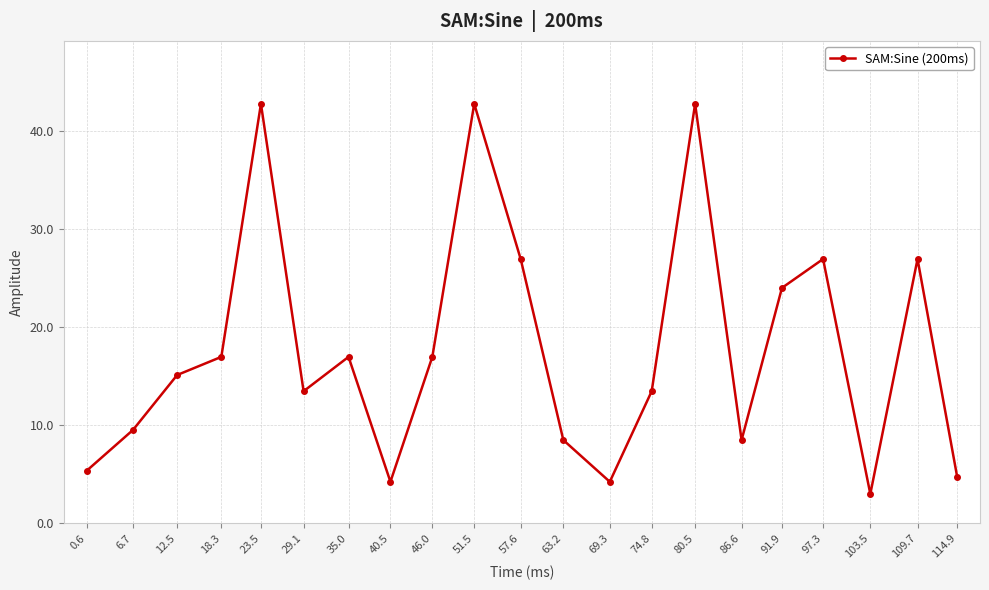

The chart shows a value of 42.8 at 23.5. True or false?

True